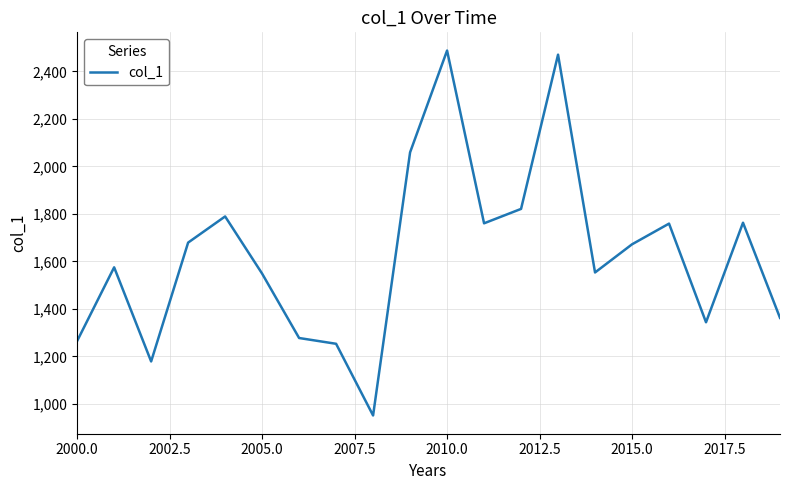

How many lines are shown in the chart?

1